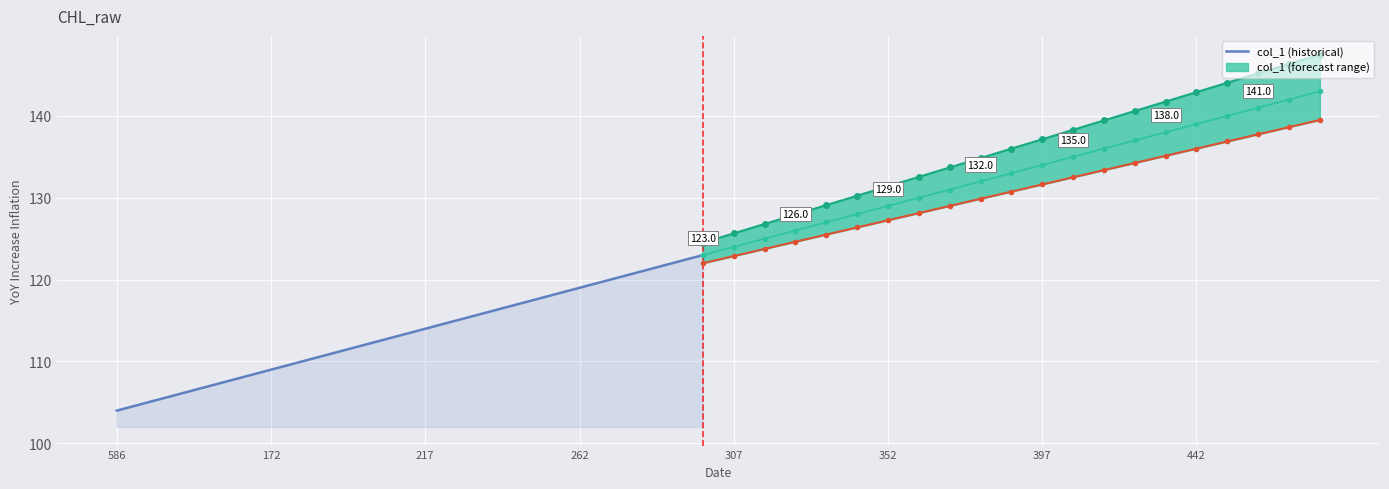

What is the change in value from 352 to 14?

+9